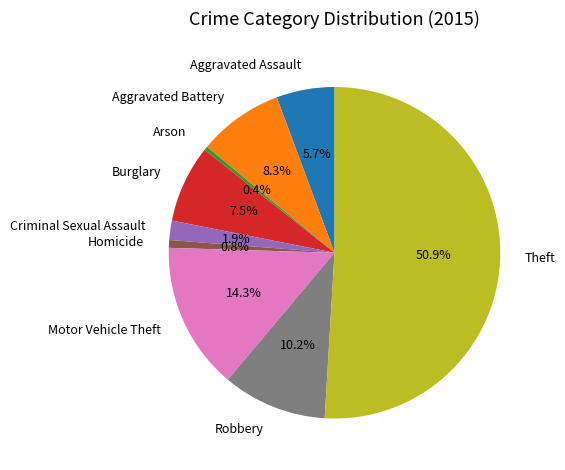

To the nearest percent, what portion does Criminal Sexual Assault represent?

2%